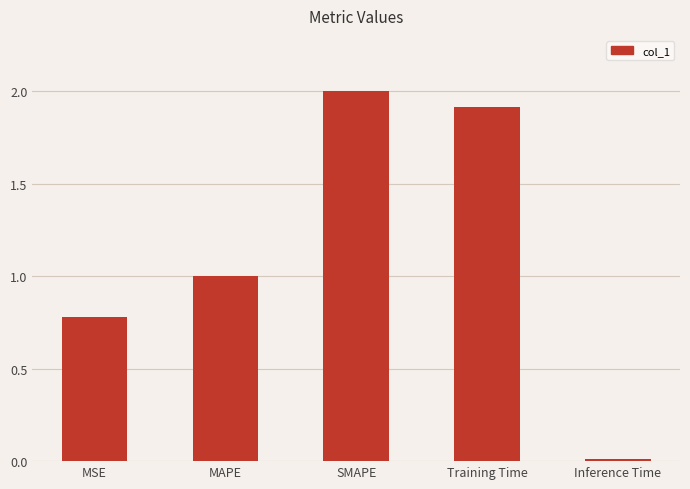

The value at Training Time is 0.9. True or false?

False